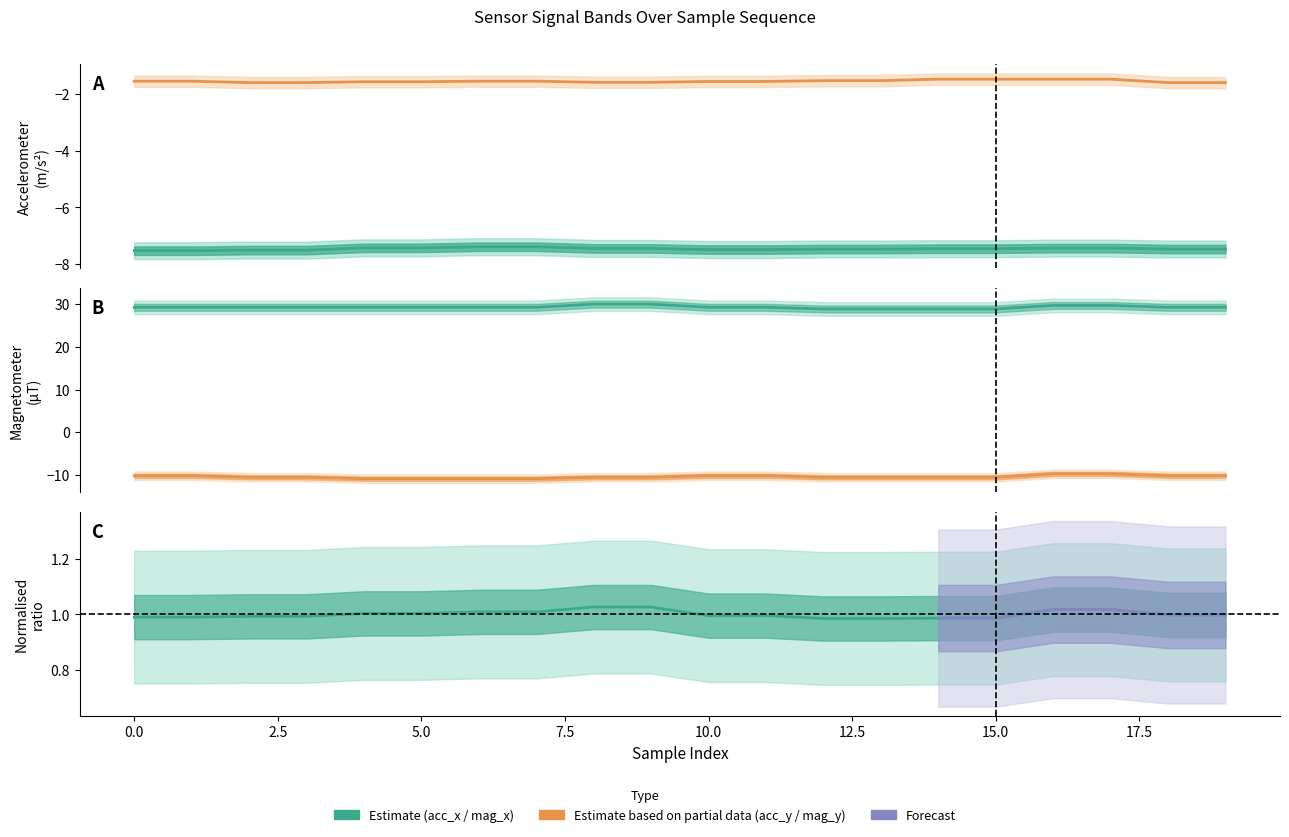

What is the sum of all mag_y values?

-208.6